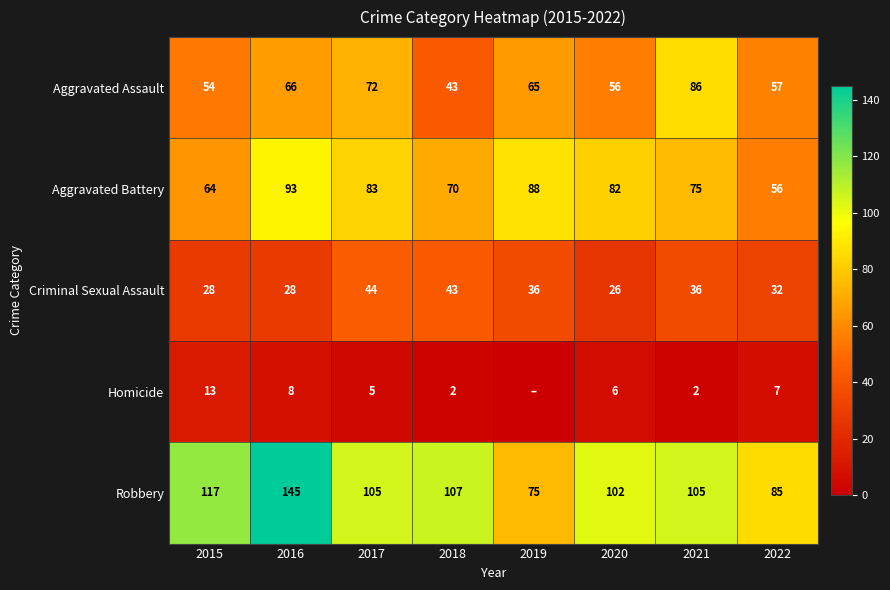

At which category does the chart reach its peak across all series?

2016